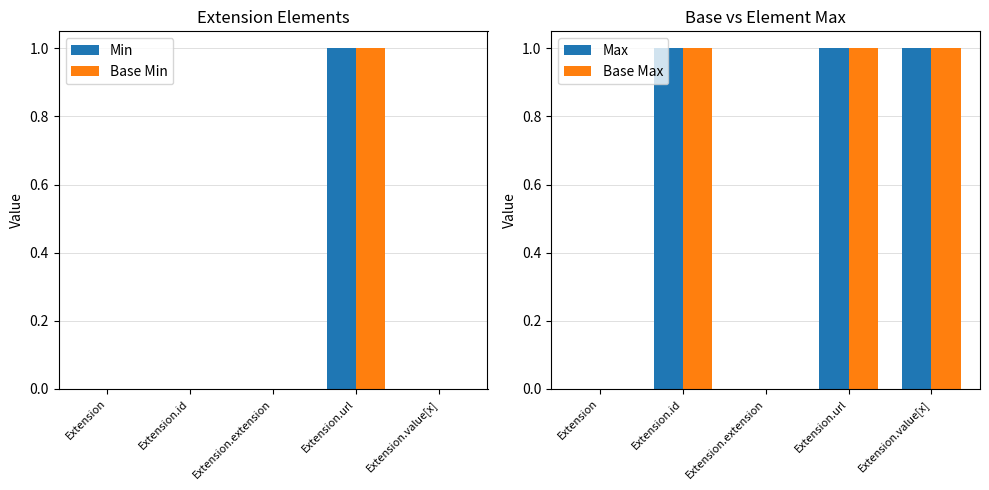

What is the maximum value for Base Min?

1